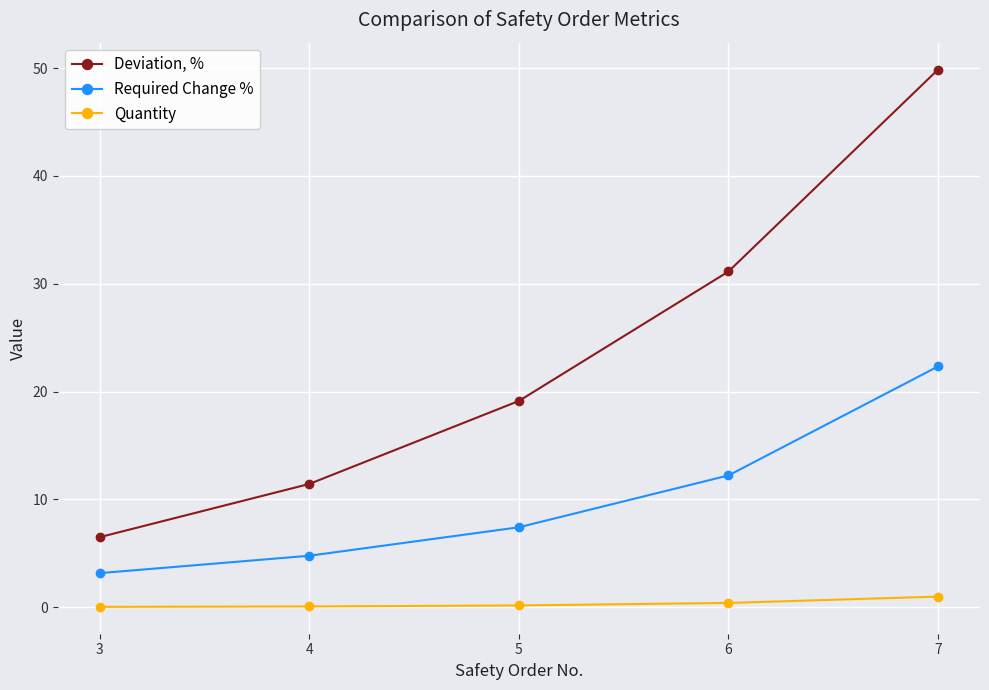

At which category does the chart reach its peak across all series?

7